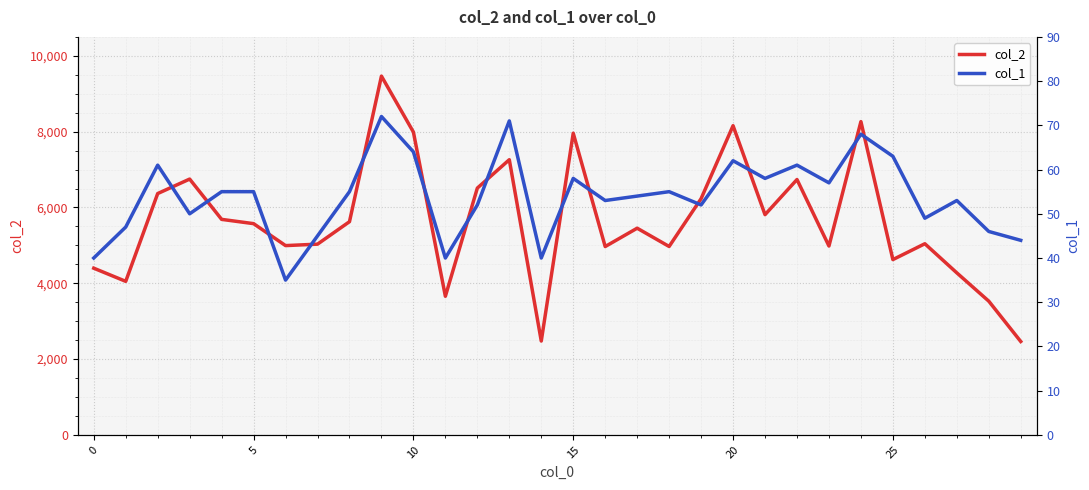

What are all the series names shown in the legend?

col_2, col_1